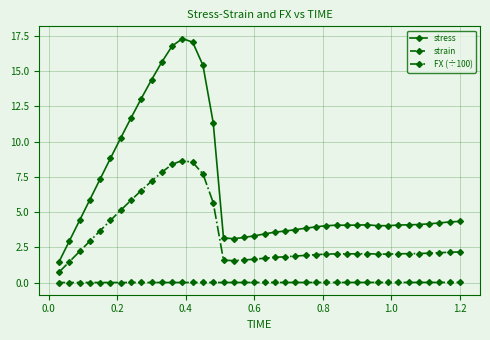

What is the maximum value shown in the chart?

17.3